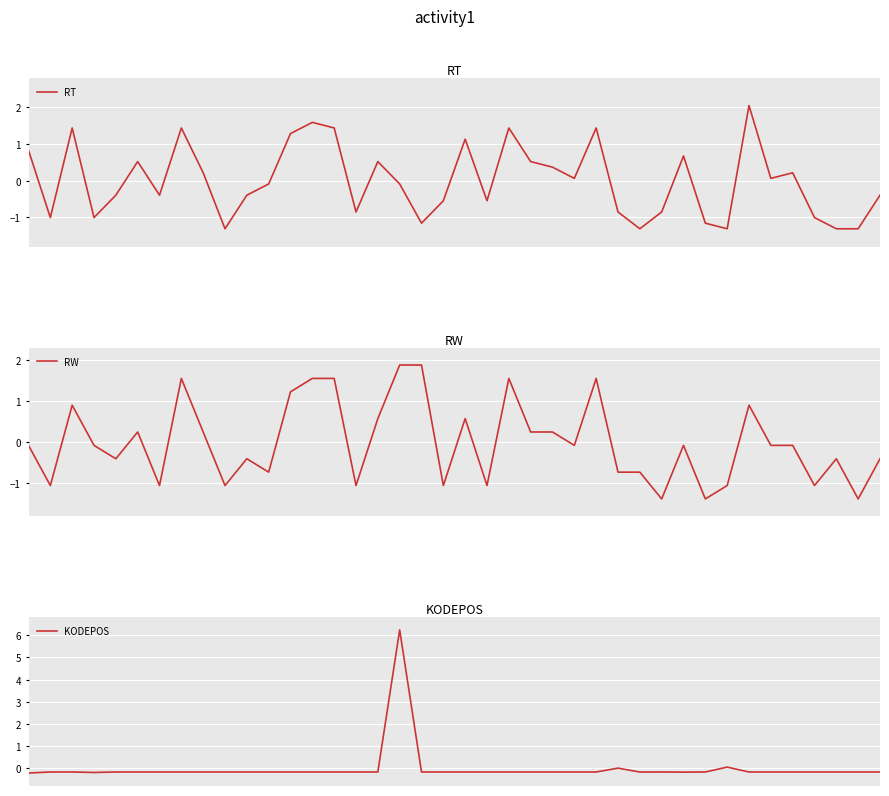

Between 13 and 17, which series saw the biggest shift?

KODEPOS